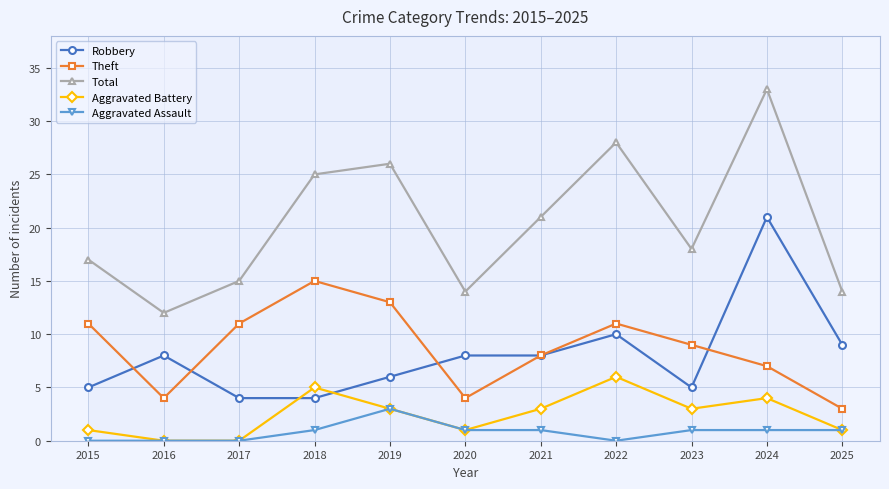

What is the value of the Theft point at the 10th from the left?

7